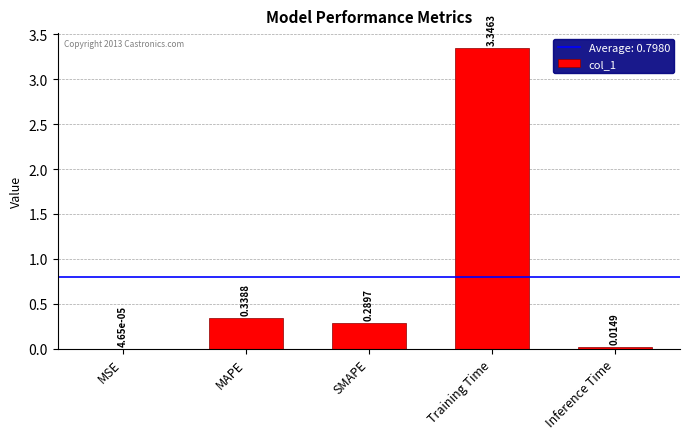

At which category does the chart reach its peak across all series?

Training Time